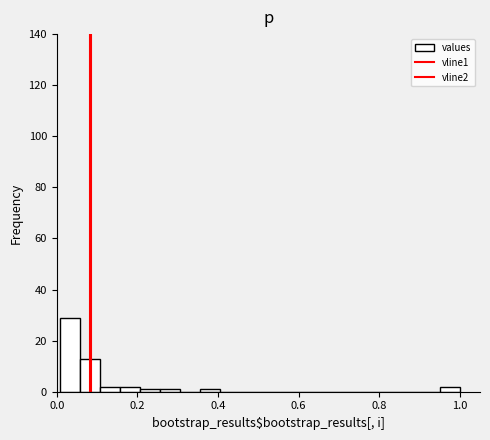

Read against the x-axis, roughly where is the centre of the tallest bar?

0.04